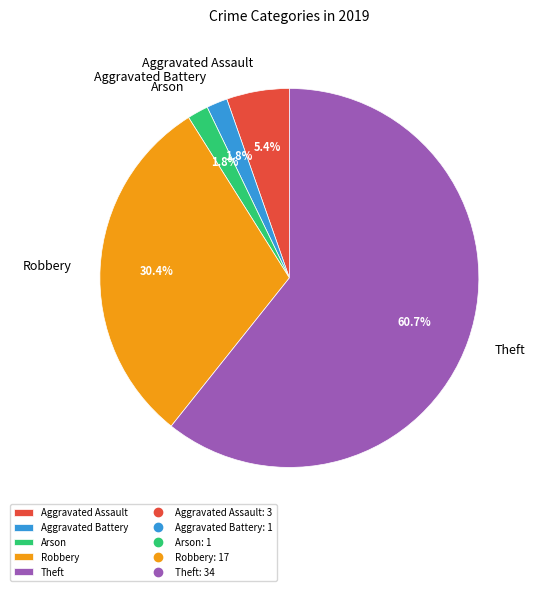

Which slice is the largest?

Theft